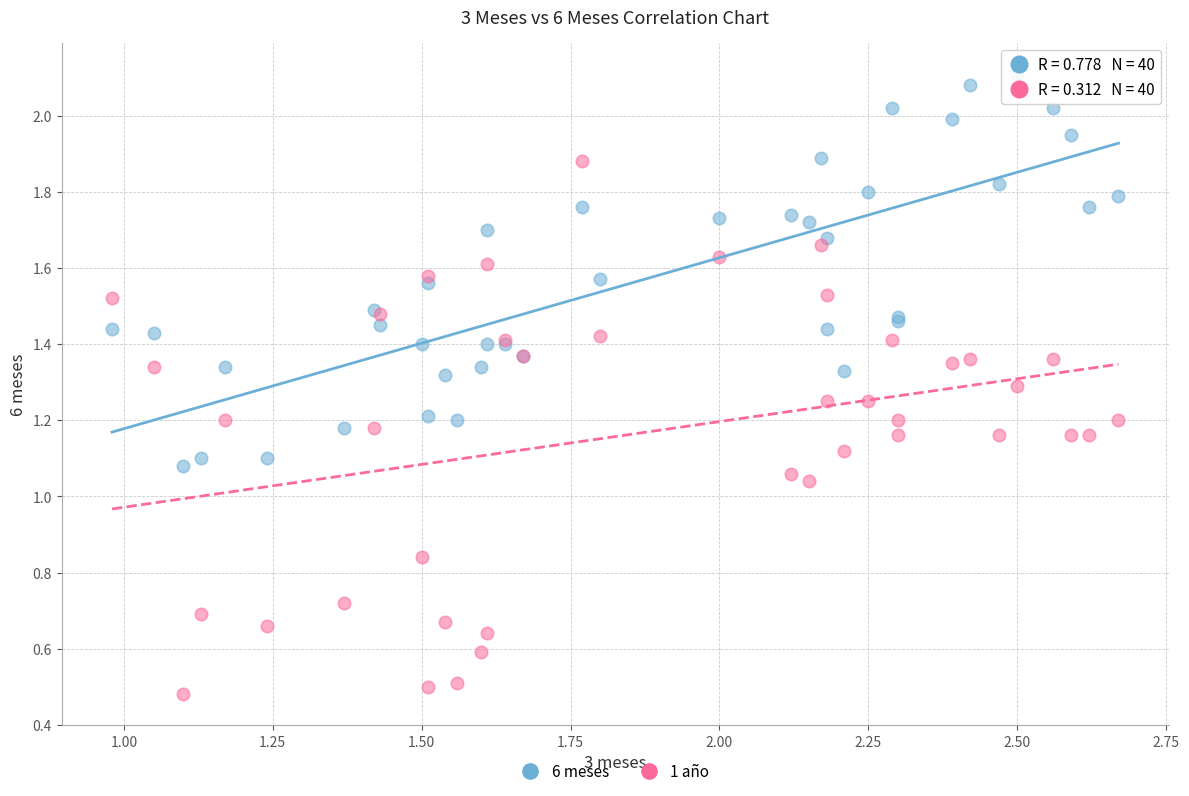

Which series reaches the maximum Y coordinate?

6 meses